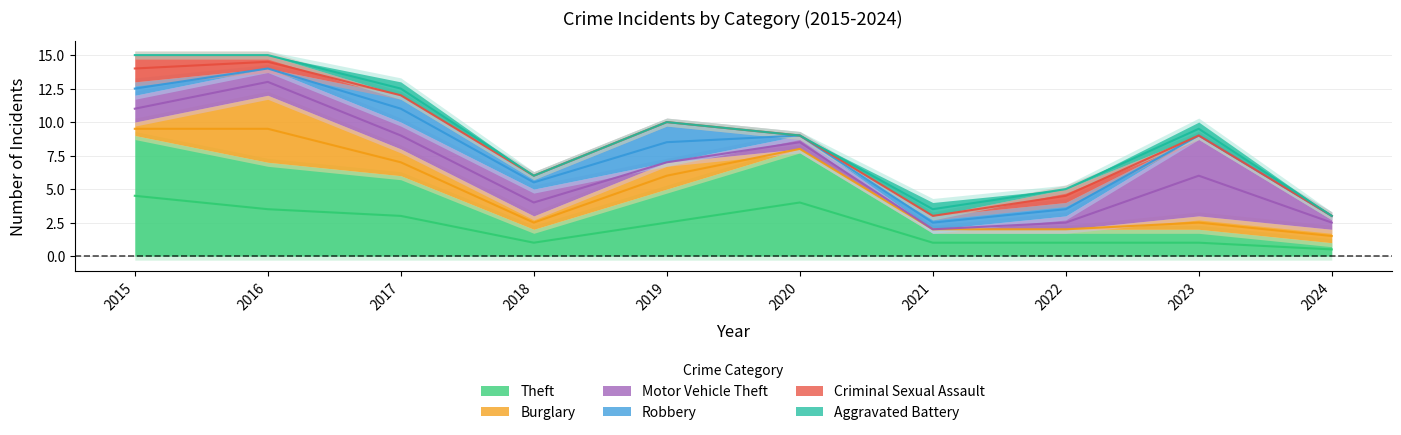

What is the difference between the second highest and minimum values in the Motor Vehicle Theft series?

2